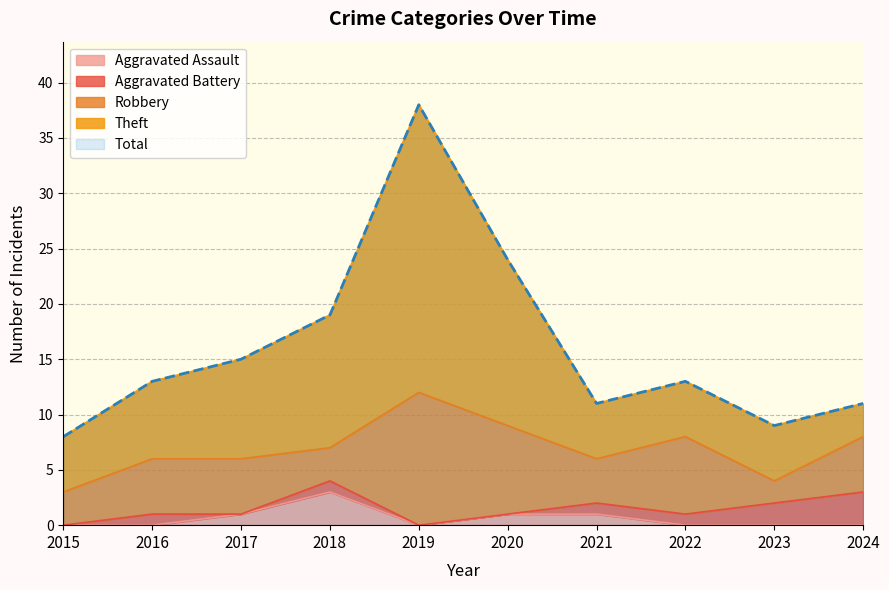

True or false: Total has a value of 9 at 2023.

True